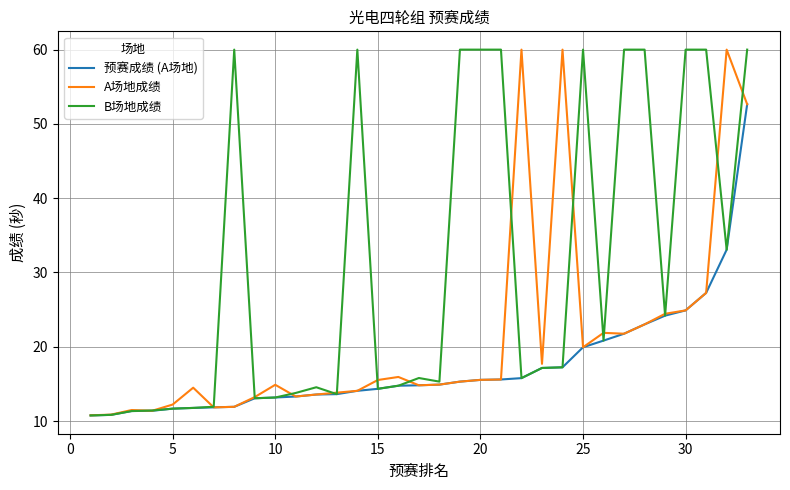

What is the minimum value shown in the chart?

10.8